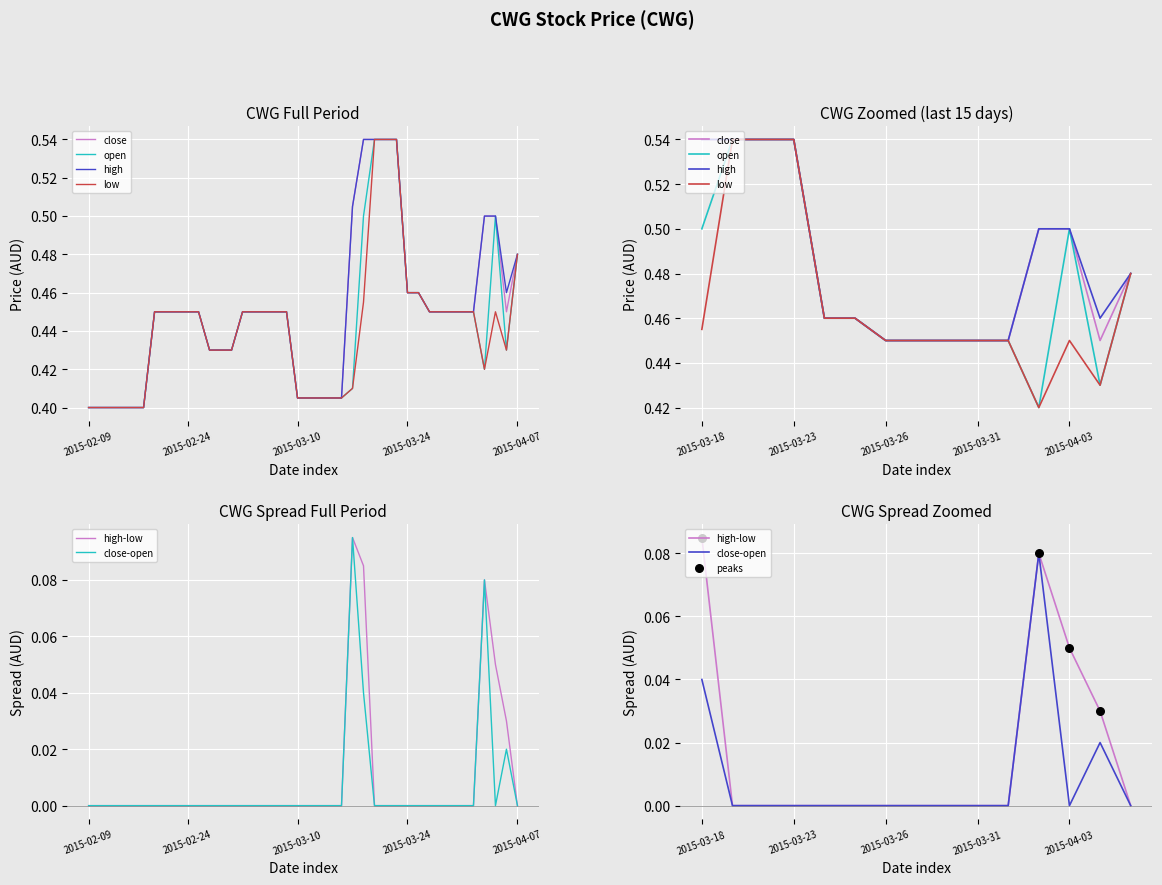

Which series has the widest spread of Y values?

close